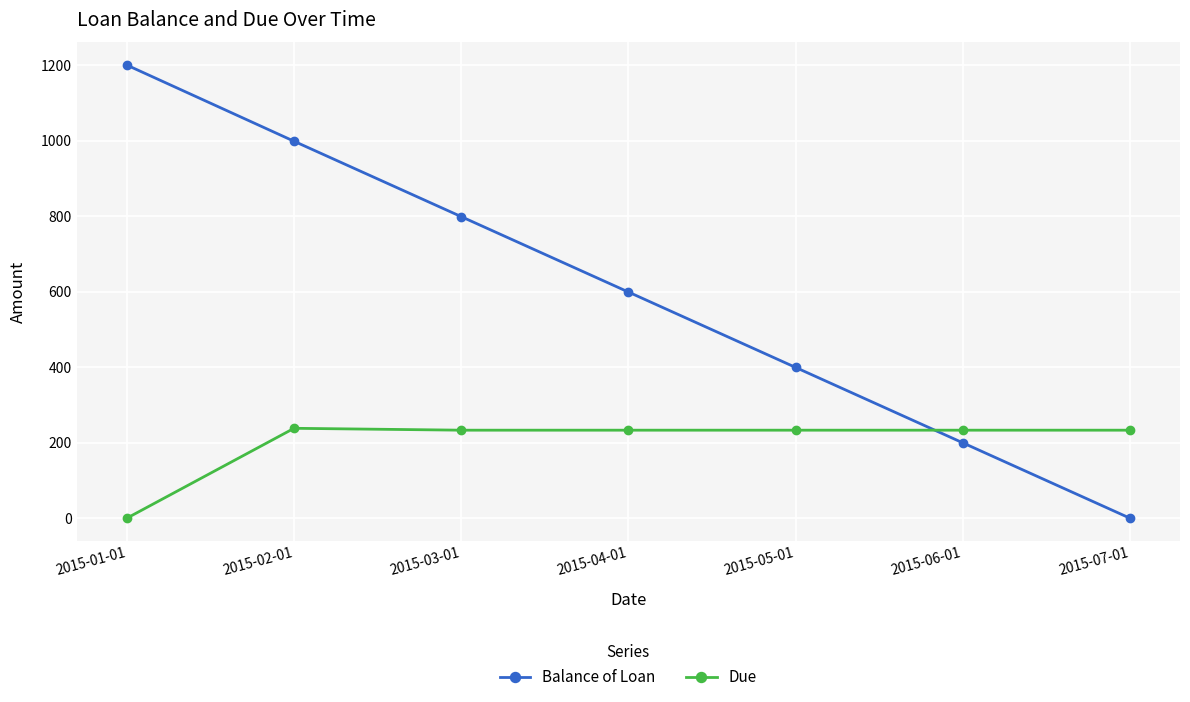

How many data points does each series have?

7